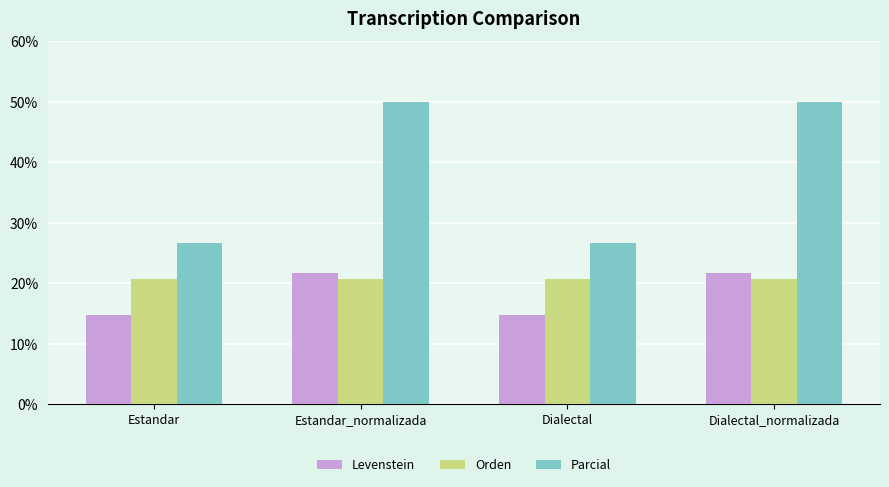

Rank the series at Estandar_normalizada from lowest to highest value.

Orden, Levenstein, Parcial